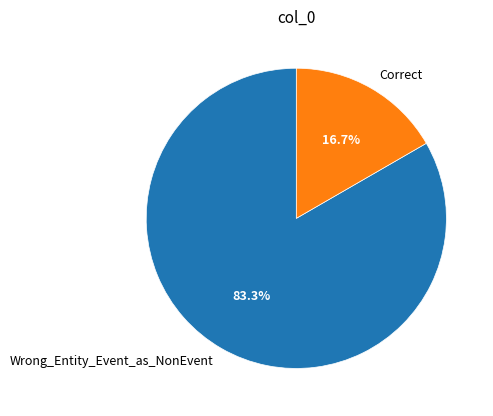

How many segments does this pie chart have?

2